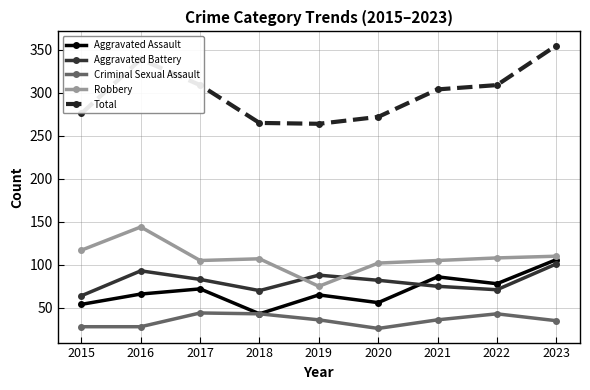

What is the sum of all Aggravated Assault values?

626